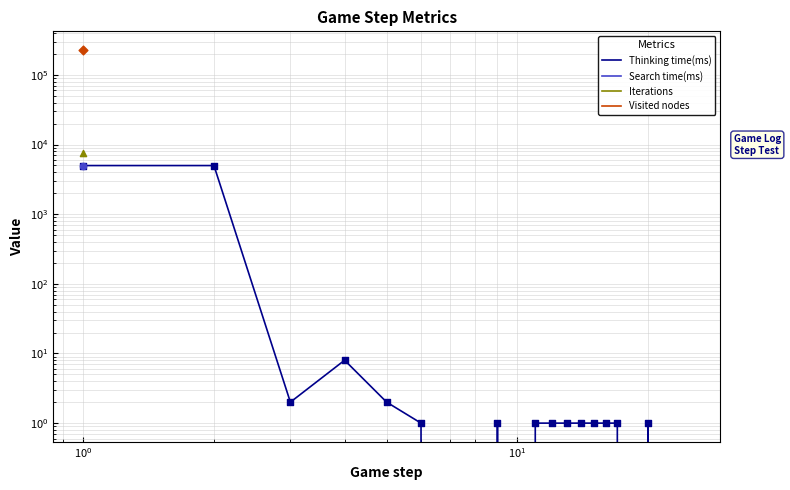

Which series contains the highest Y value?

Visited nodes